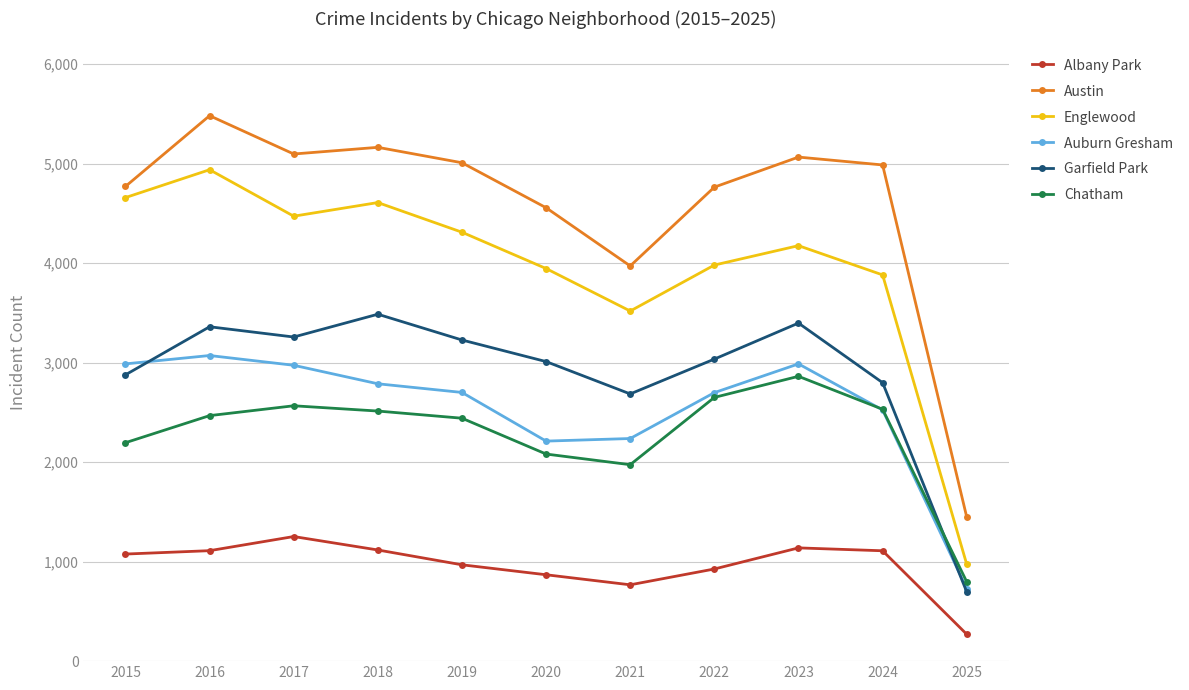

What is the minimum value shown in the chart?

270